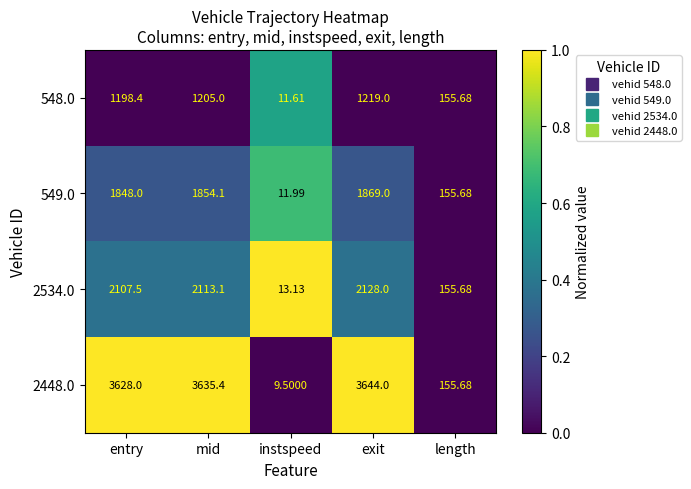

At which label is 549.0 closest to 940?

length